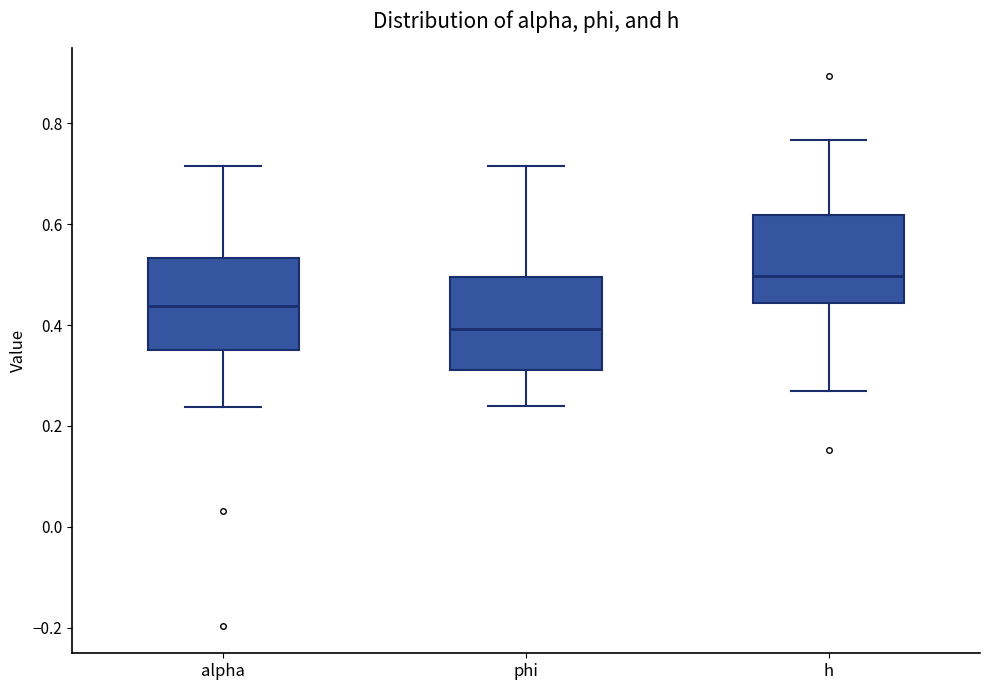

Where is the upper edge of the box for alpha on the y-axis? The values are not printed on the chart, so give them approximately, as read against the axis.

0.54